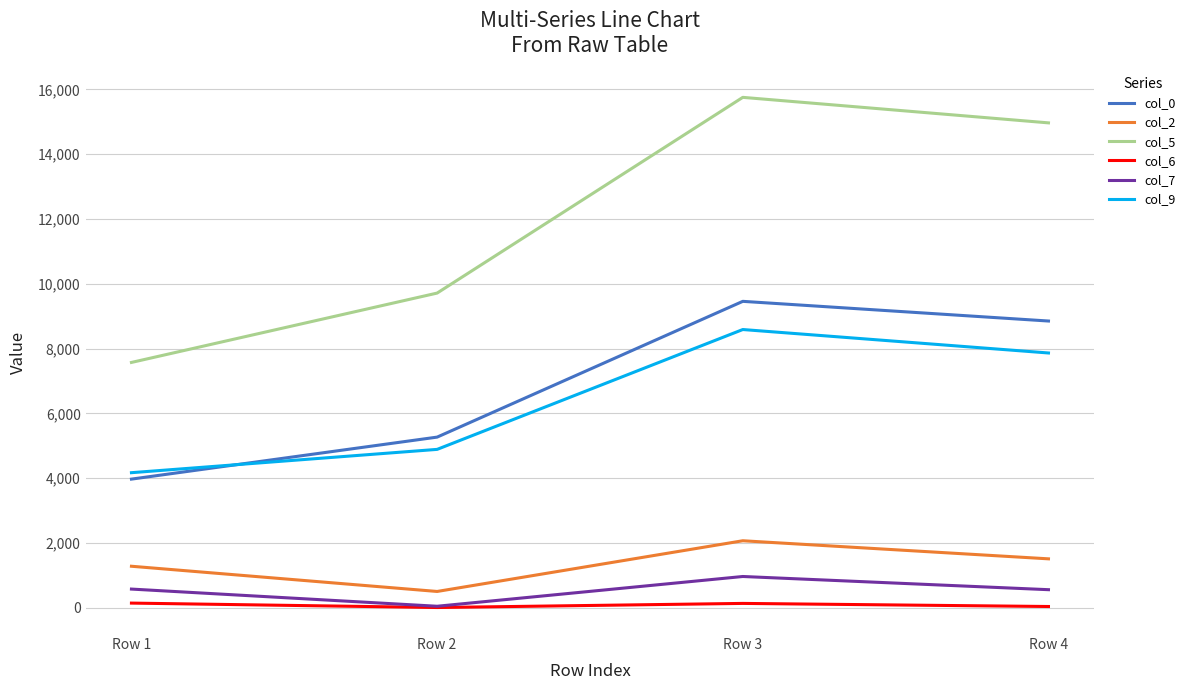

What are all the series names shown in the legend?

col_0, col_2, col_5, col_6, col_7, col_9